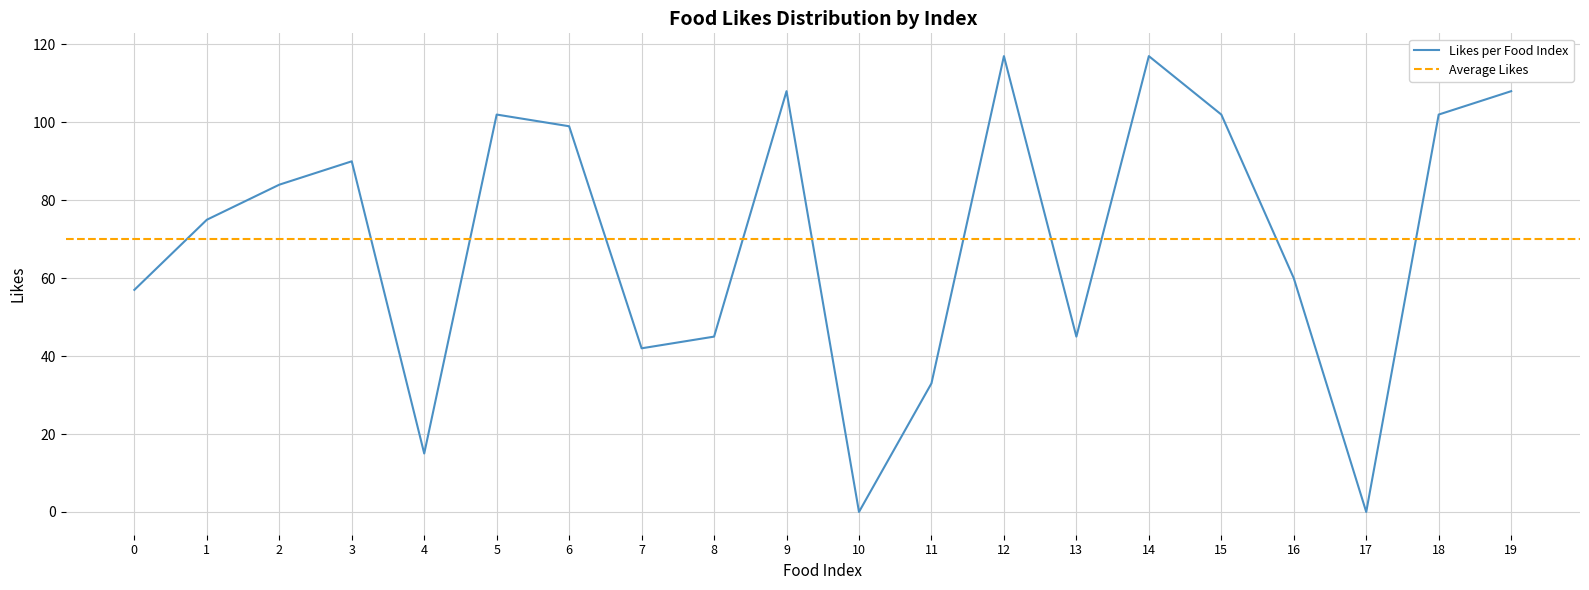

How many interior local valleys (lower than both neighbors) does the data have?

5